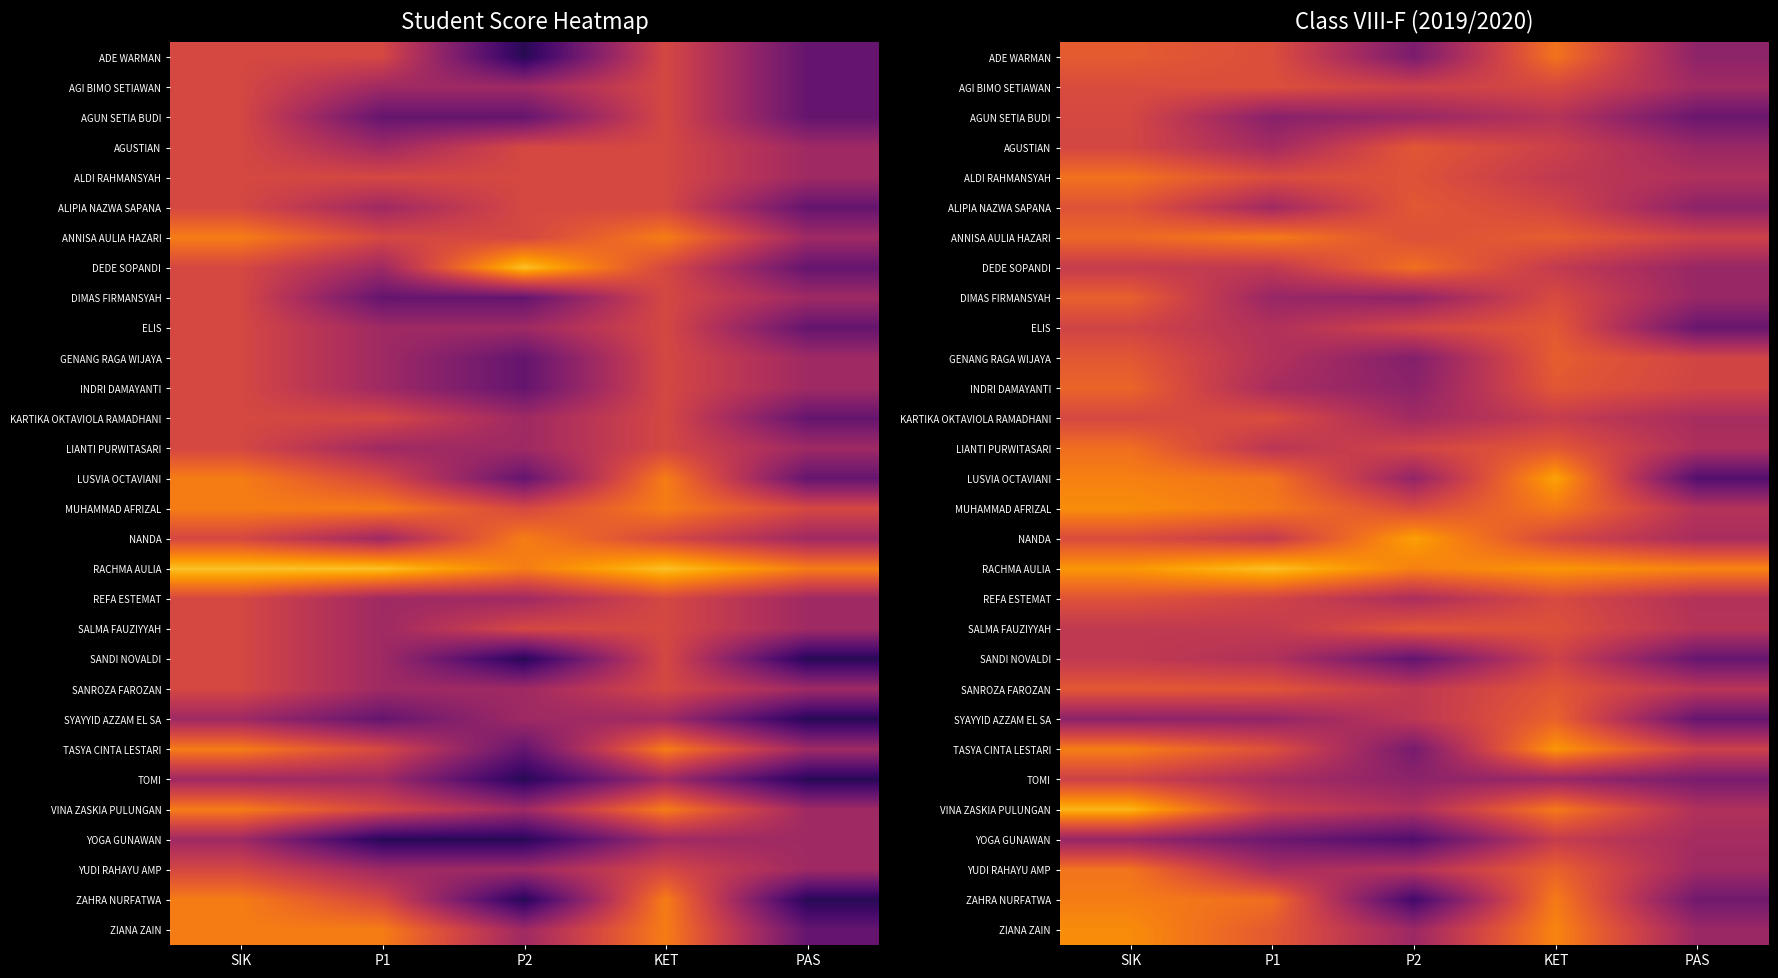

Which label corresponds to the largest value in the chart?

P1